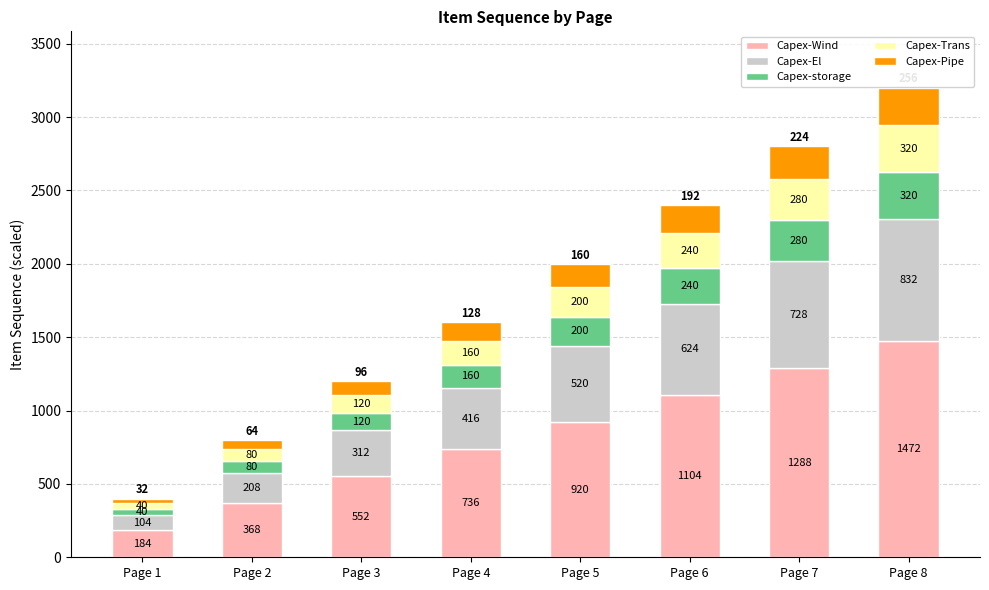

Is it true that Capex-Wind equals 241 at Page 2?

False